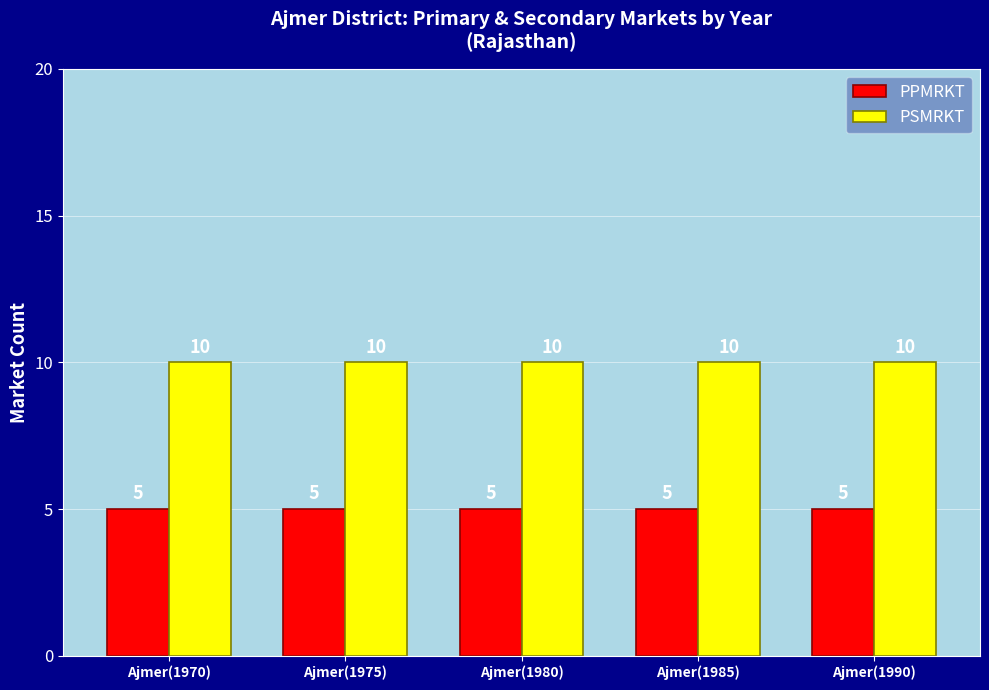

What is the difference between the highest and lowest values at Ajmer(1975)?

5